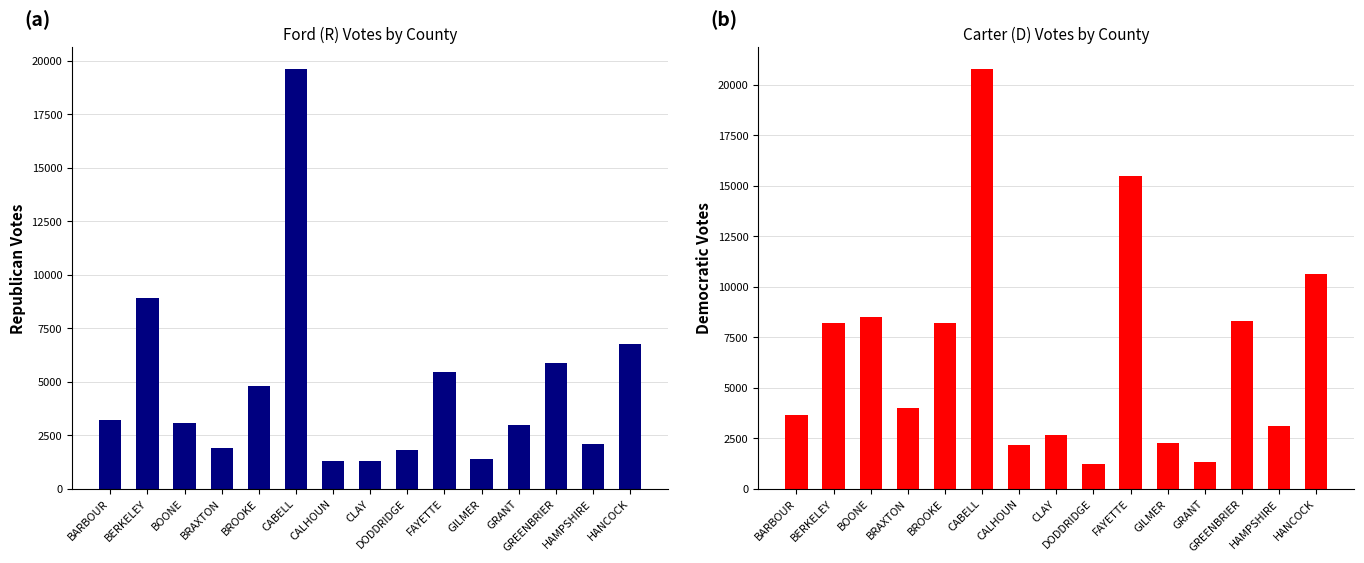

What is the approximate value of Dem Votes at CALHOUN?

2173